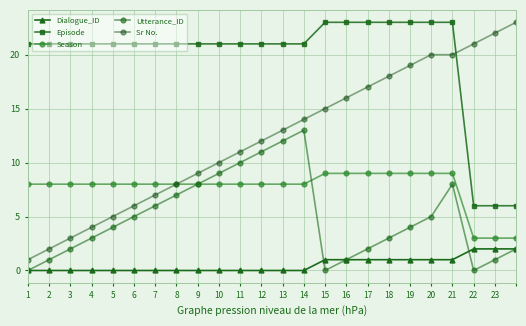

What is the difference between the maximum and second lowest values in the Sr No. series?

21